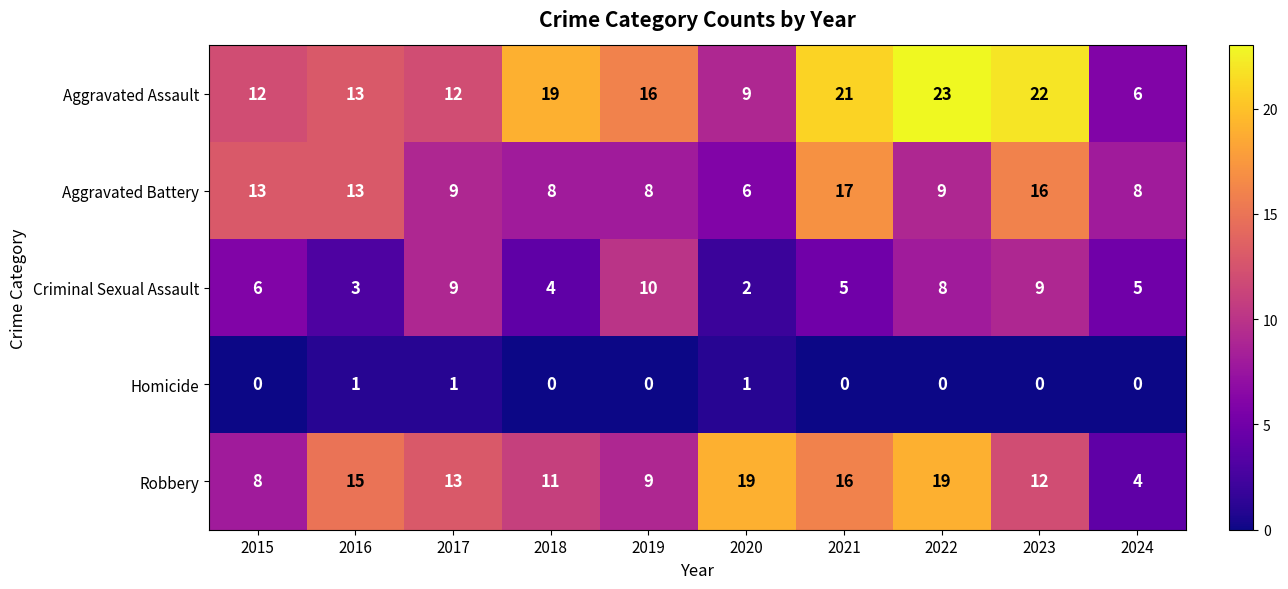

What is the approximate value of Aggravated Battery at 2022?

9